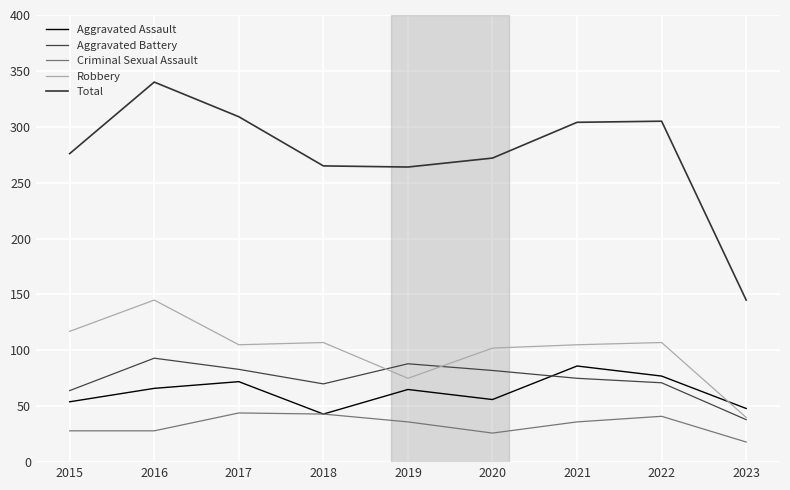

What is the total value across all series at 2019?

528